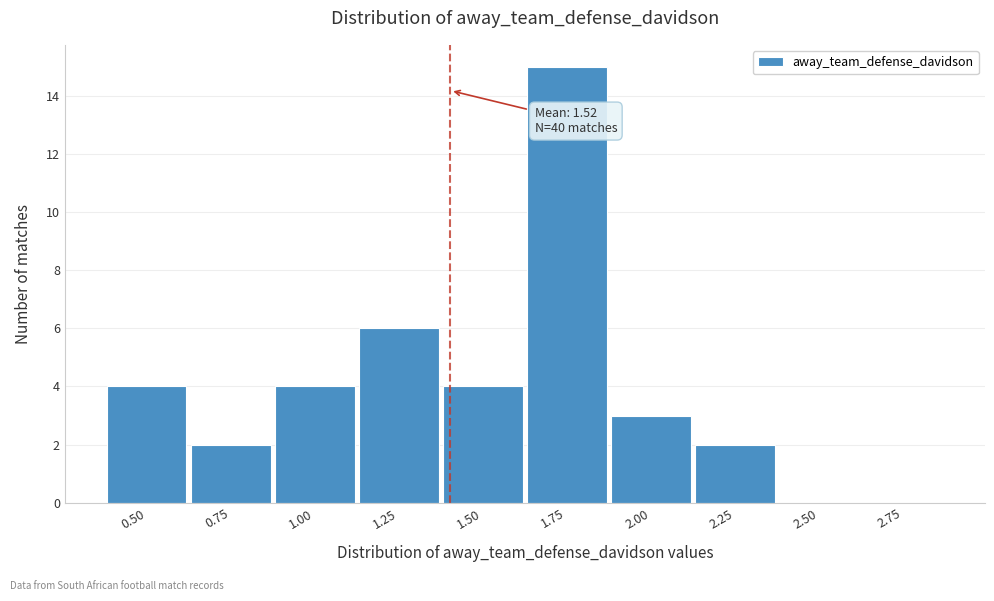

Reading left to right, transcribe all the data shown in this chart.

0.50=4	0.75=2	1.00=4	1.25=6	1.50=4	1.75=15	2.00=3	2.25=2	2.50=0	2.75=0